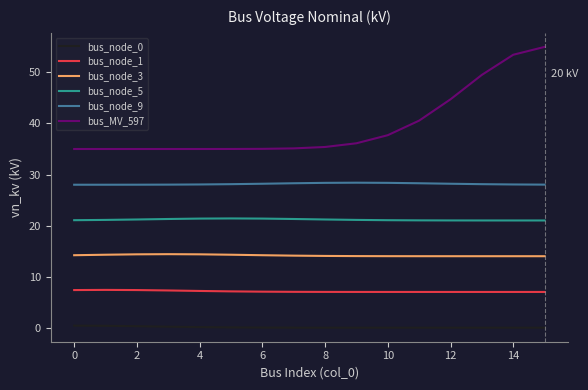

Which series has the widest spread of values?

bus_MV_597